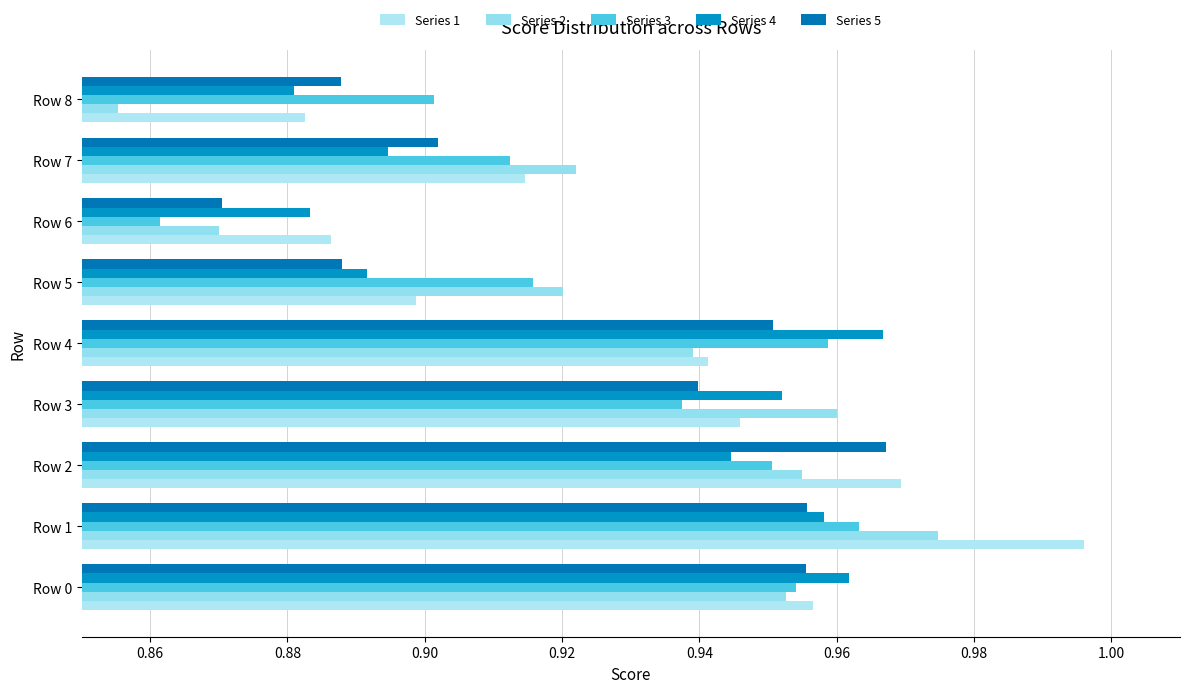

Count the number of categories in the chart.

9